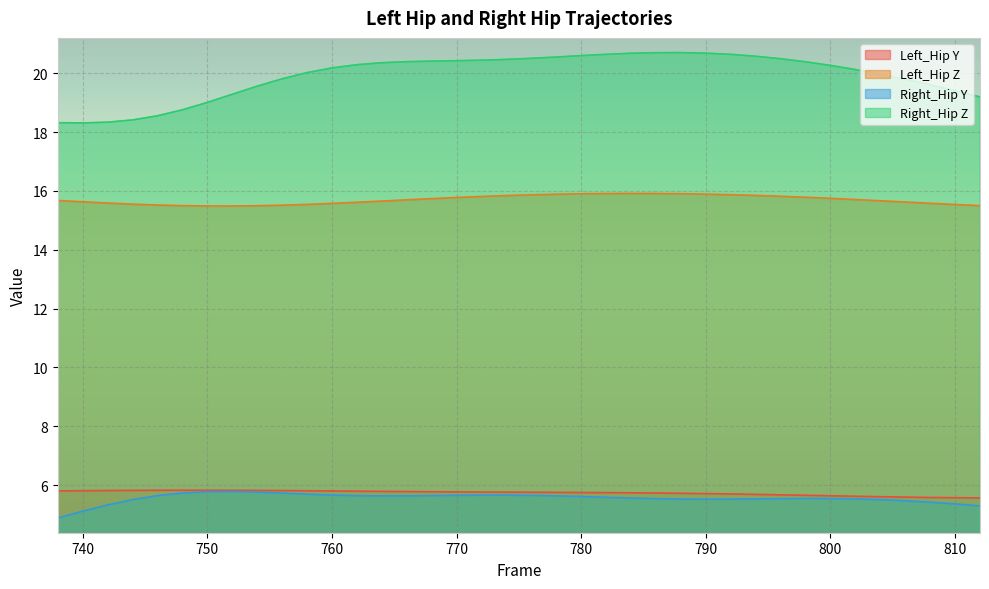

Reading left to right, what are all the values shown in this chart?

Left_Hip Y: 738=5.8	740=5.8	742=5.8	744=5.8	746=5.8	748=5.8	750=5.8	752=5.8	754=5.8	756=5.8	758=5.8	760=5.8	762=5.8	764=5.8	766=5.8	768=5.8	770=5.8	772=5.8	774=5.8	776=5.8	778=5.8	780=5.8	782=5.7	784=5.7	786=5.7	788=5.7	790=5.7	792=5.7	794=5.7	796=5.7	798=5.7	800=5.6	802=5.6	804=5.6	806=5.6	808=5.6	810=5.6	812=5.6
Left_Hip Z: 738=15.7	740=15.6	742=15.6	744=15.6	746=15.5	748=15.5	750=15.5	752=15.5	754=15.5	756=15.5	758=15.5	760=15.6	762=15.6	764=15.7	766=15.7	768=15.7	770=15.8	772=15.8	774=15.8	776=15.9	778=15.9	780=15.9	782=15.9	784=15.9	786=15.9	788=15.9	790=15.9	792=15.9	794=15.8	796=15.8	798=15.8	800=15.7	802=15.7	804=15.7	806=15.6	808=15.6	810=15.5	812=15.5
Right_Hip Y: 738=4.9	740=5.1	742=5.3	744=5.5	746=5.6	748=5.7	750=5.8	752=5.8	754=5.8	756=5.7	758=5.7	760=5.7	762=5.6	764=5.6	766=5.6	768=5.6	770=5.7	772=5.7	774=5.7	776=5.7	778=5.6	780=5.6	782=5.6	784=5.6	786=5.5	788=5.5	790=5.5	792=5.5	794=5.5	796=5.5	798=5.5	800=5.5	802=5.5	804=5.5	806=5.5	808=5.4	810=5.4	812=5.3
Right_Hip Z: 738=18.3	740=18.3	742=18.3	744=18.4	746=18.6	748=18.8	750=19.0	752=19.3	754=19.6	756=19.8	758=20.0	760=20.2	762=20.3	764=20.4	766=20.4	768=20.4	770=20.4	772=20.4	774=20.5	776=20.5	778=20.6	780=20.6	782=20.6	784=20.7	786=20.7	788=20.7	790=20.7	792=20.6	794=20.6	796=20.5	798=20.4	800=20.3	802=20.1	804=20.0	806=19.8	808=19.6	810=19.4	812=19.2